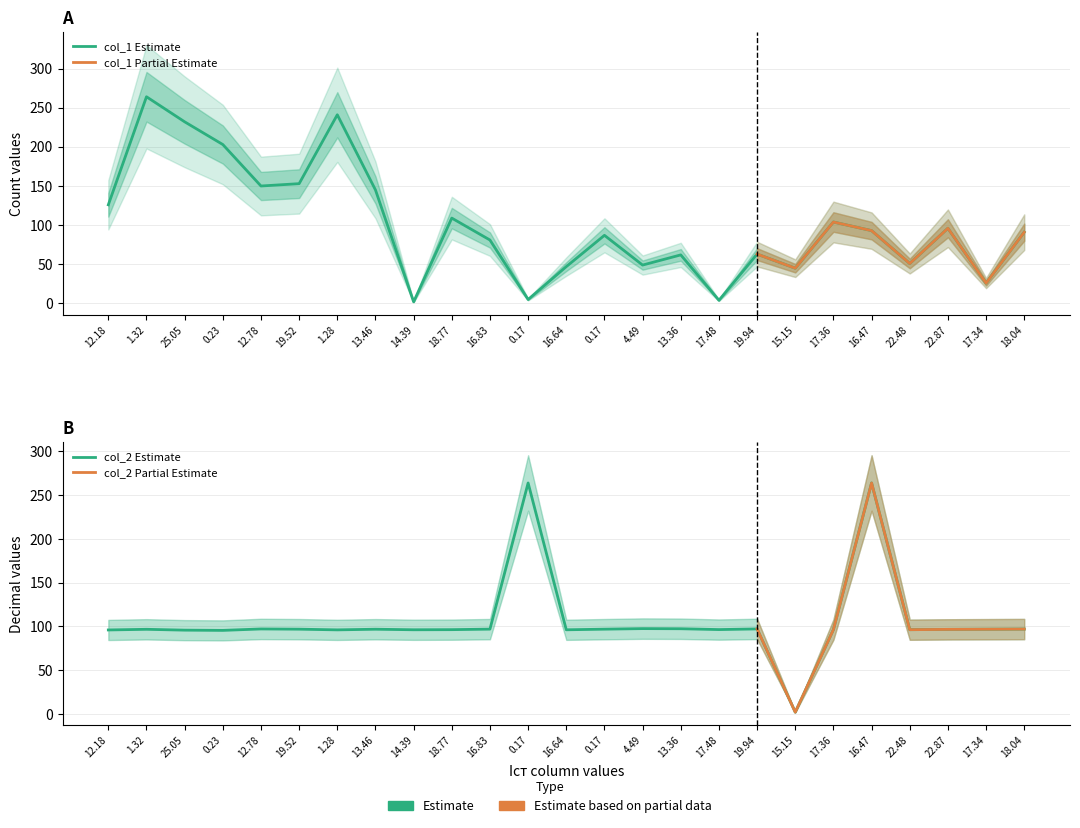

After their last crossing, which series has the higher values: col_1 or col_2?

col_2